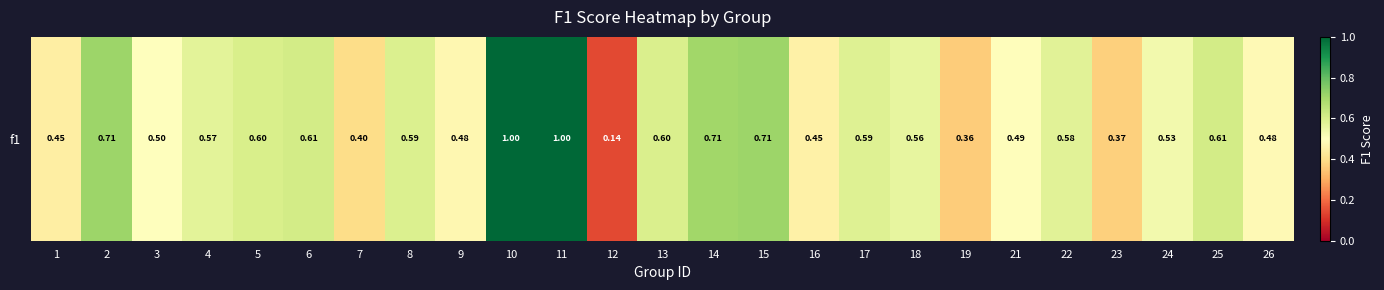

What is the difference between the maximum and minimum values?

0.9